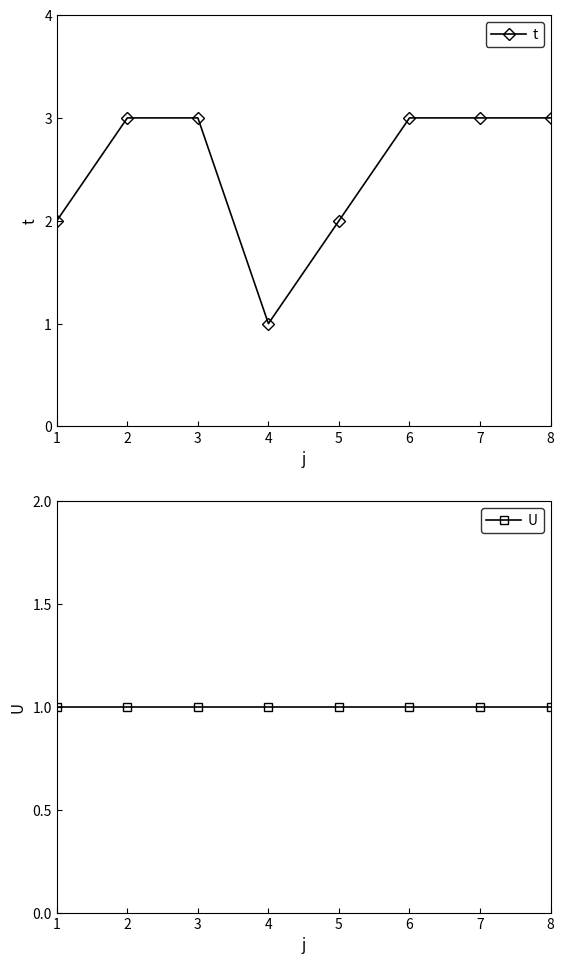

What is the value of the U point at the 1st from the left?

1